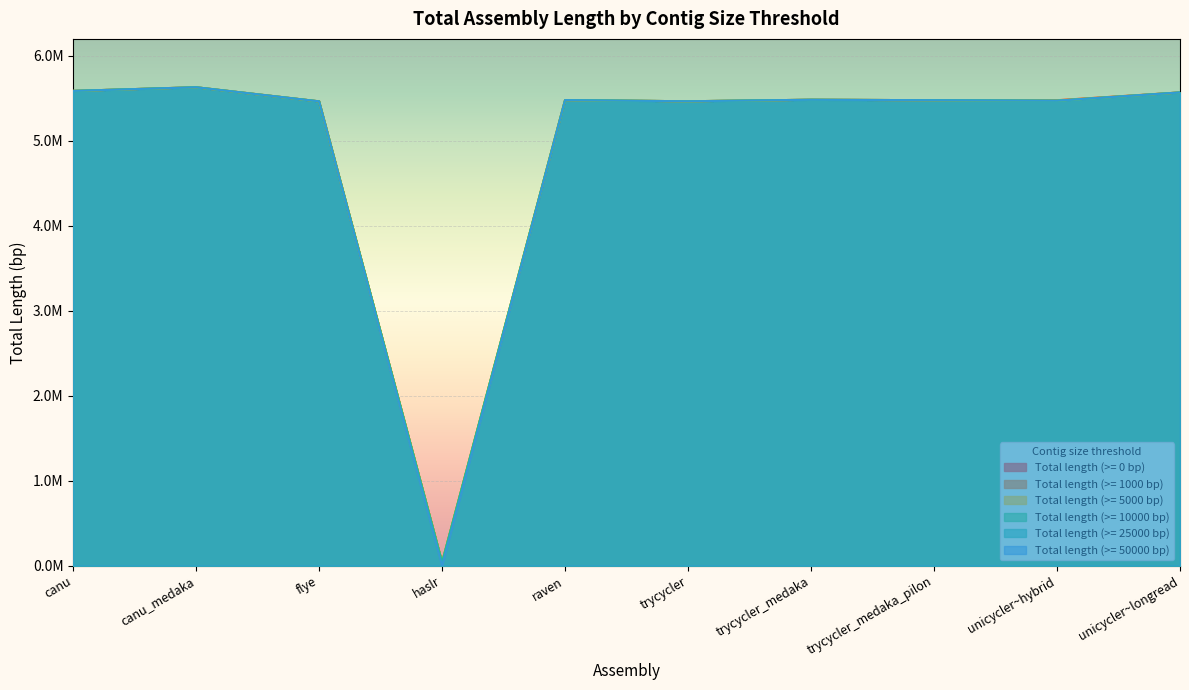

What is the label of the 2nd point from the left?

canu_medaka